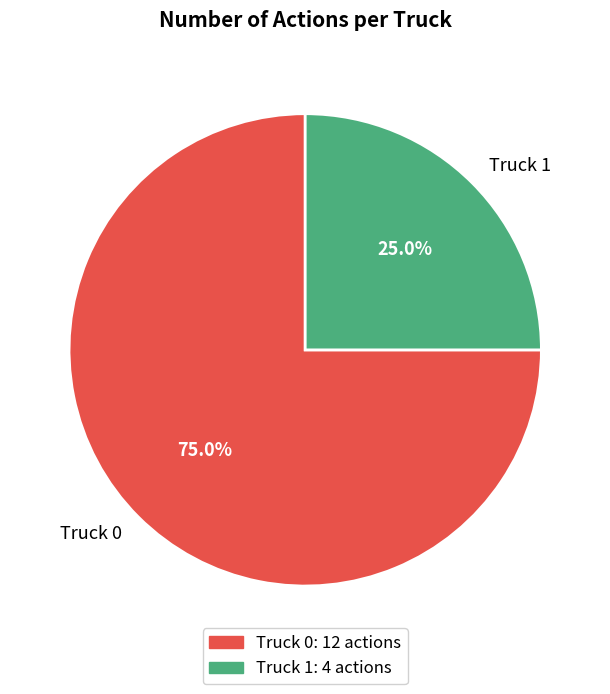

Does Truck 0 represent more than half of the total?

Yes